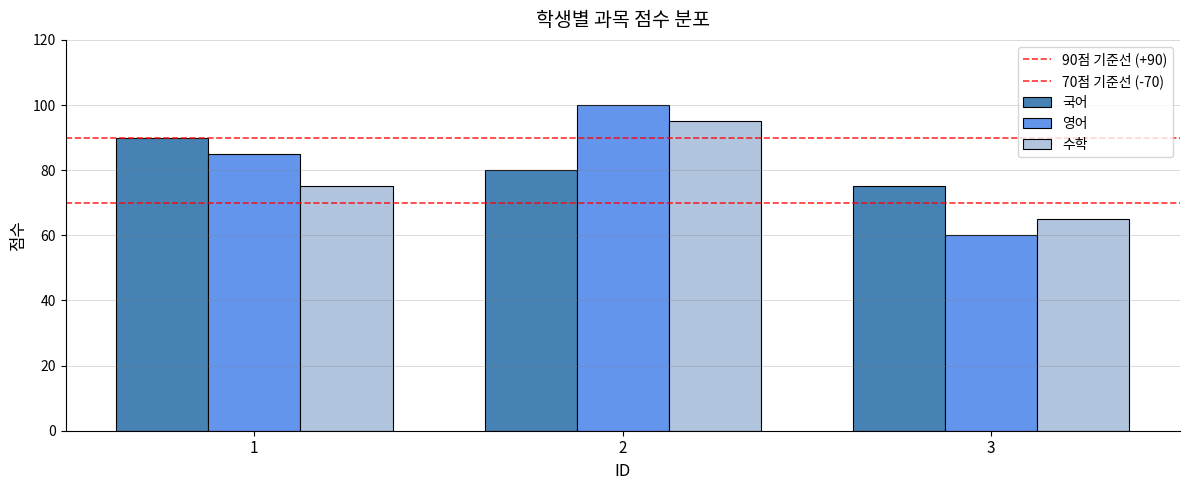

What is the maximum value shown in the chart?

100